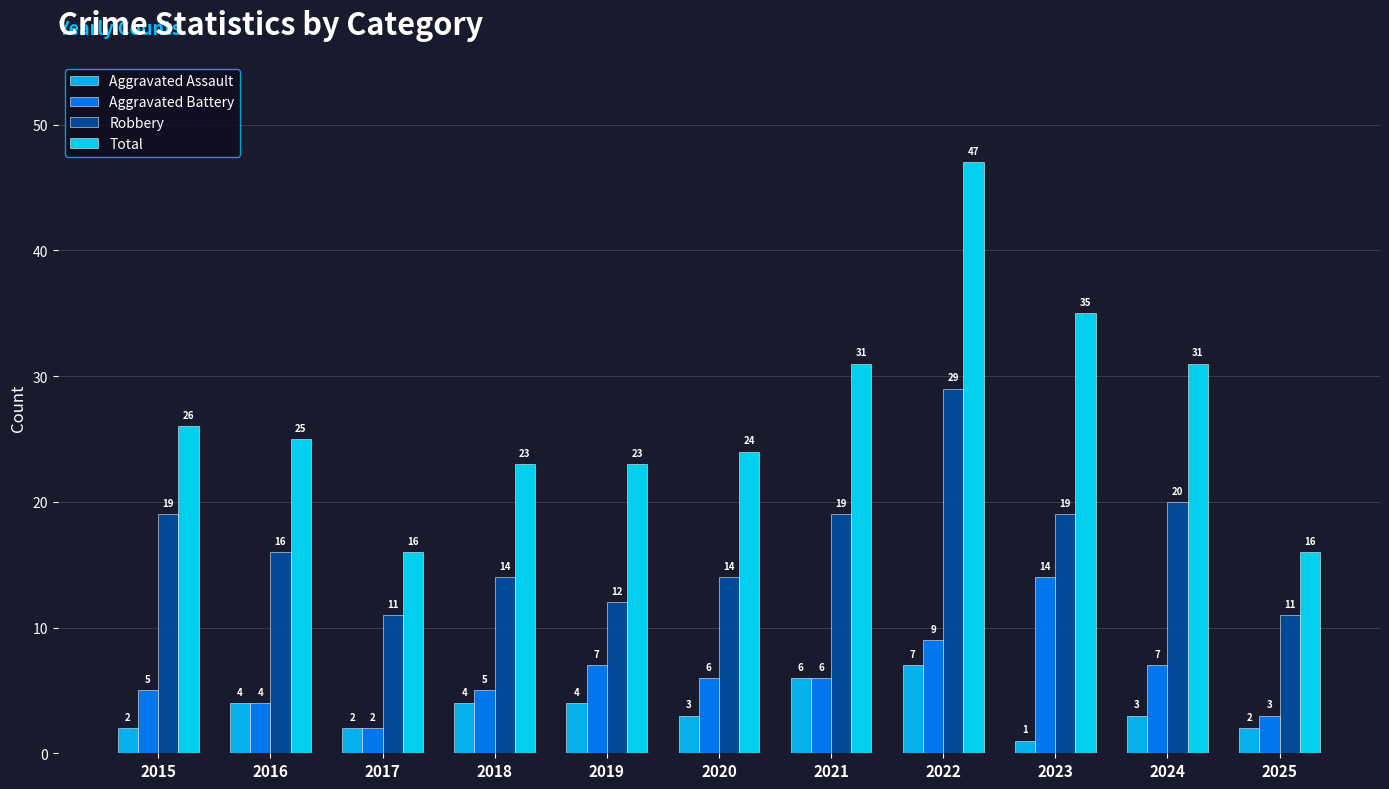

What is the highest value of the Total series?

47